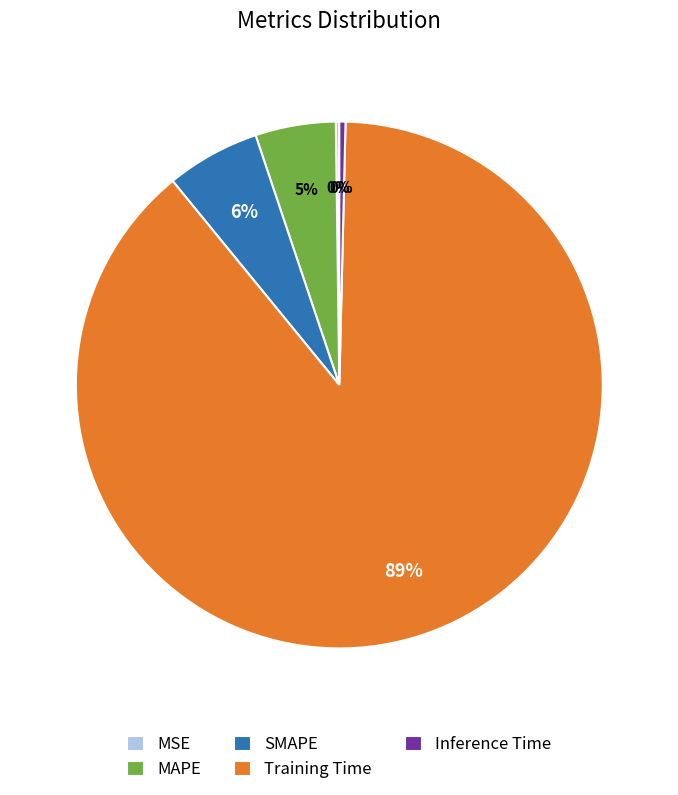

Is there any slice that represents more than half of the pie?

Yes